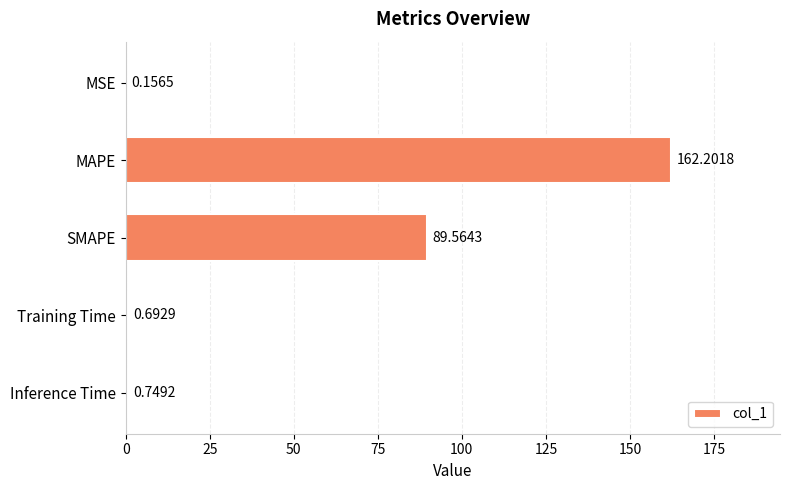

Which has a higher value, MSE or SMAPE?

SMAPE